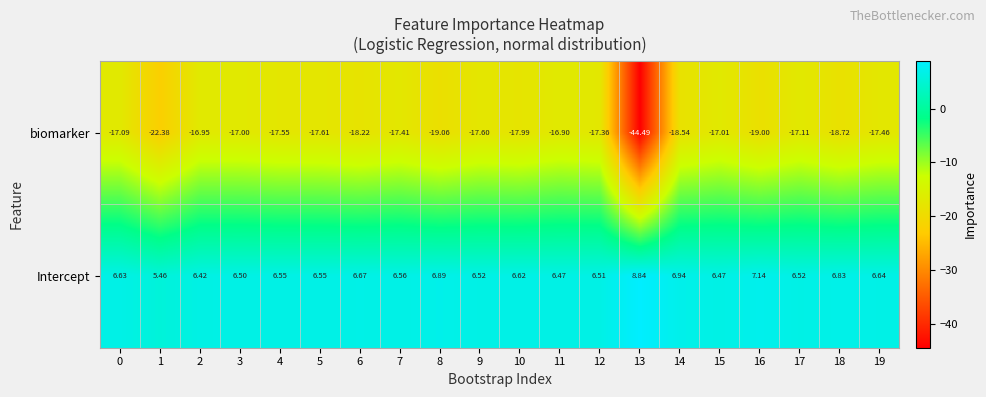

List the series in order of their peak value, highest first.

Intercept, biomarker